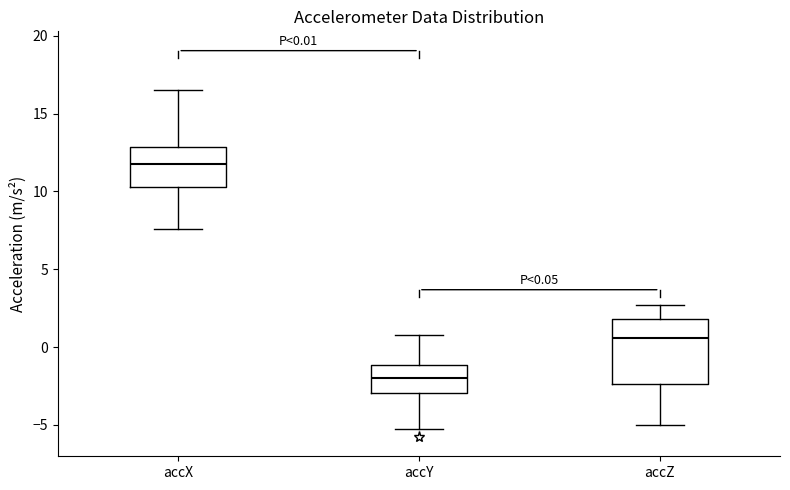

Which box's median line is the highest?

accX